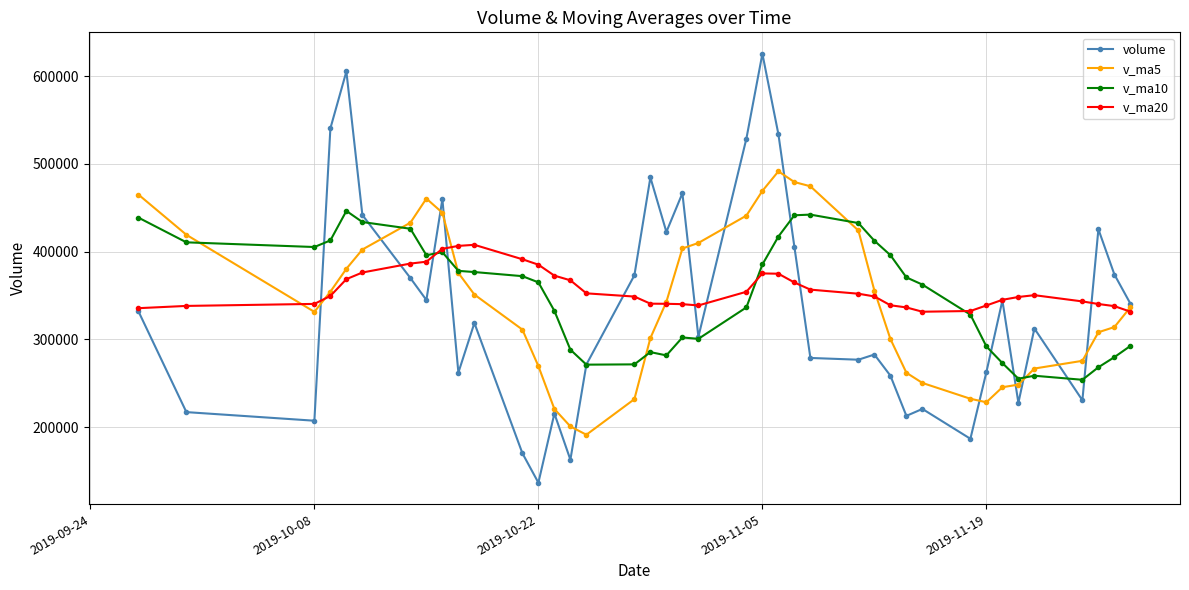

True or false: v_ma10 has more than 0 interior local peaks.

True